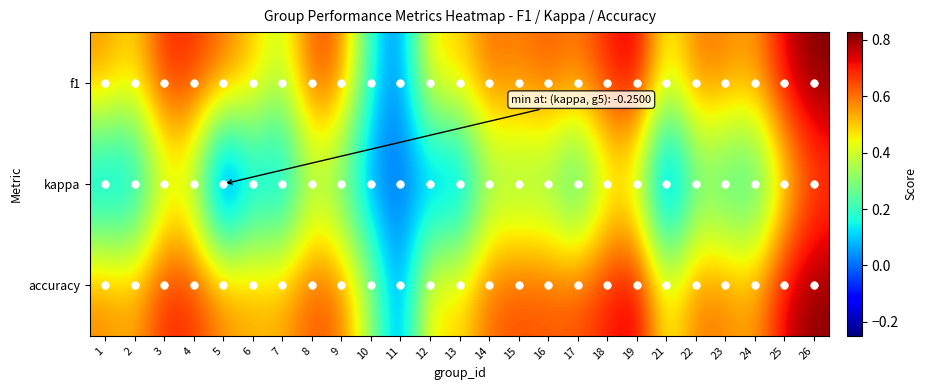

What is the total value across all series at 7?

0.9